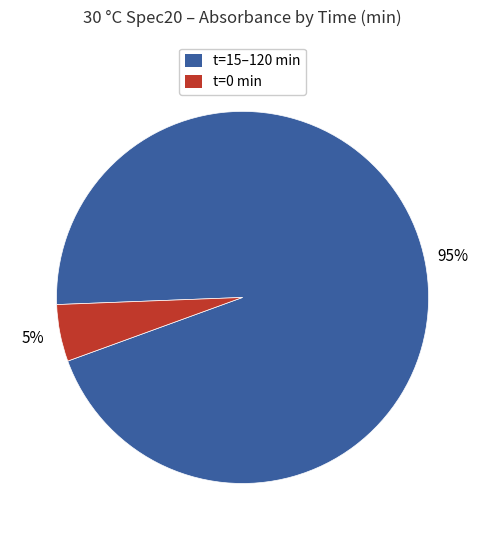

Is there any slice that represents more than half of the pie?

Yes